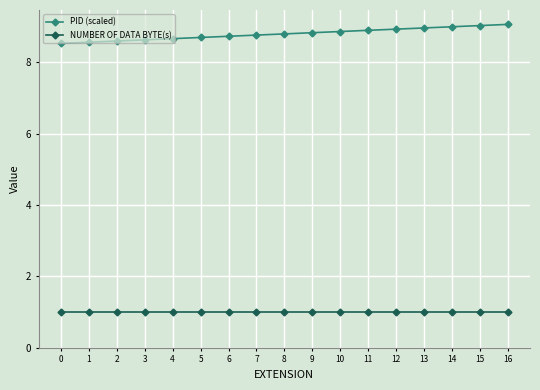

What is the difference between the highest and lowest values at 7?

7.8